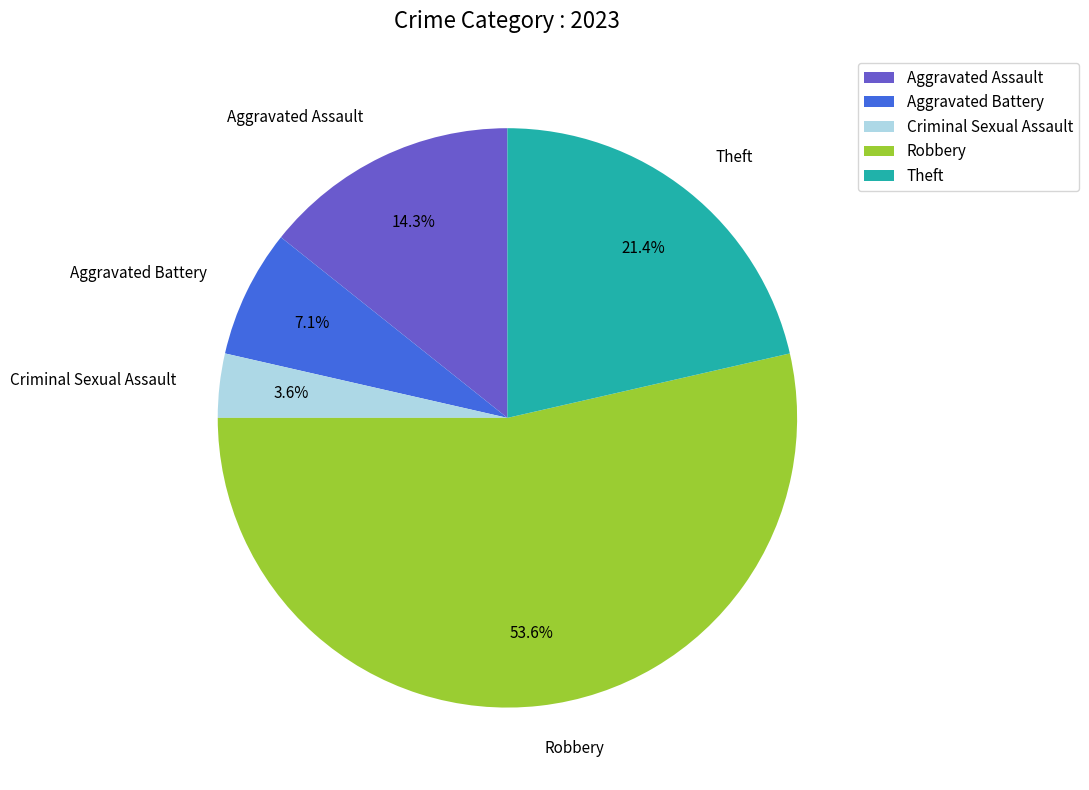

Rank the categories by value from lowest to highest.

Criminal Sexual Assault, Aggravated Battery, Aggravated Assault, Theft, Robbery